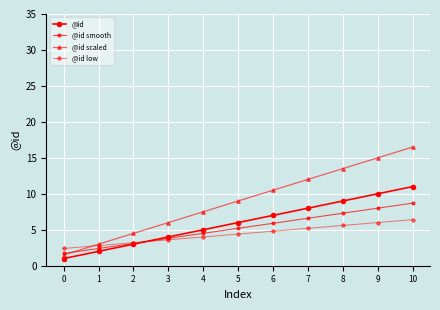

Reading left to right, what are all the values shown in this chart?

@id: 1.0	2.0	3.0	4.0	5.0	6.0	7.0	8.0	9.0	10.0	11.0
@id smooth: 1.7	2.4	3.1	3.8	4.5	5.2	5.9	6.6	7.3	8.0	8.7
@id scaled: 1.5	3.0	4.5	6.0	7.5	9.0	10.5	12.0	13.5	15.0	16.5
@id low: 2.4	2.8	3.2	3.6	4.0	4.4	4.8	5.2	5.6	6.0	6.4